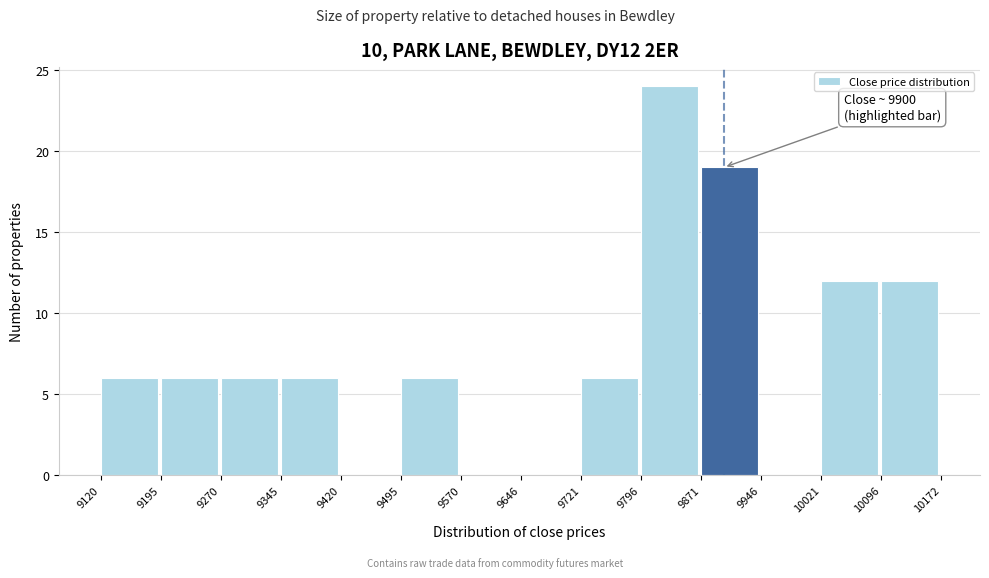

Over which range of the x-axis is the bar tallest?

9796 to 9871